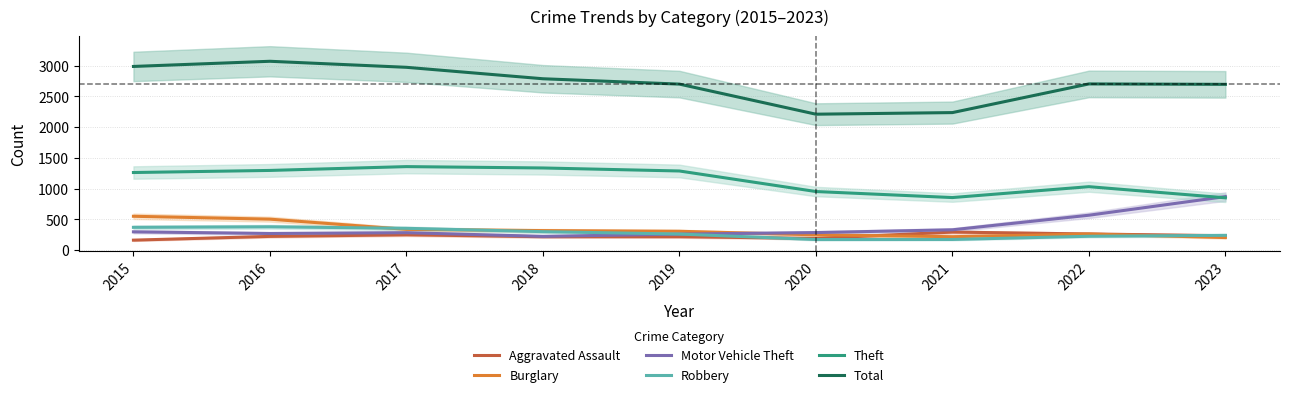

True or false: Total and Aggravated Assault cross at least once.

False